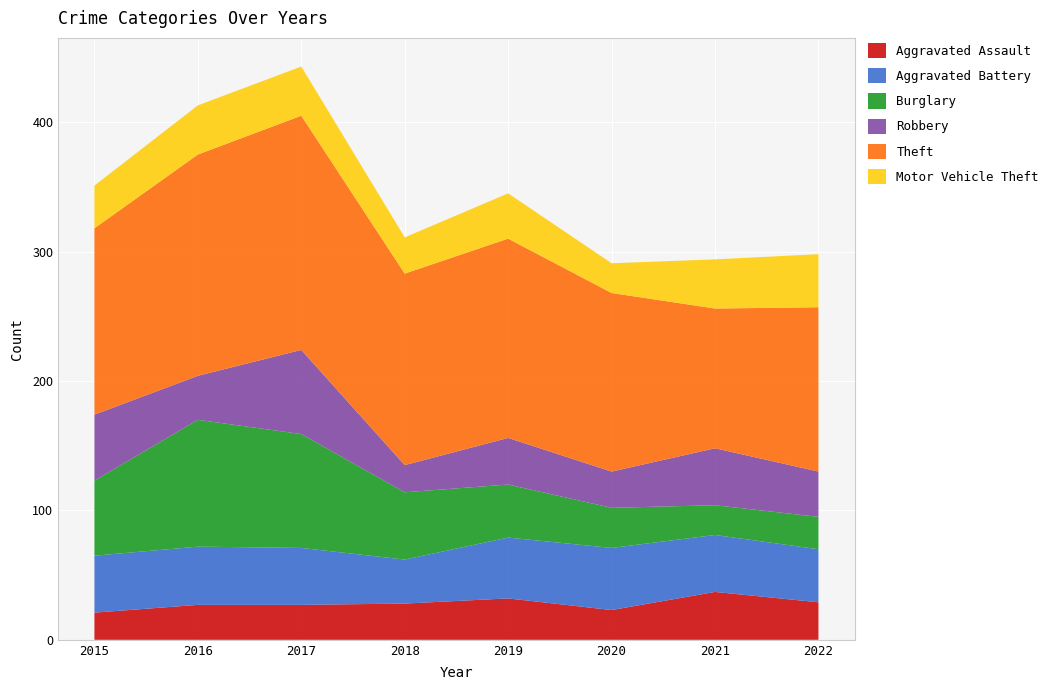

Reading right to left, list all the values displayed in this chart.

Aggravated Assault: 29	37	23	32	28	27	27	21
Aggravated Battery: 41	44	48	47	34	44	45	44
Burglary: 25	23	31	41	52	88	98	58
Robbery: 35	44	28	36	21	65	34	51
Theft: 127	108	138	154	148	181	171	144
Motor Vehicle Theft: 41	38	23	35	28	38	38	33